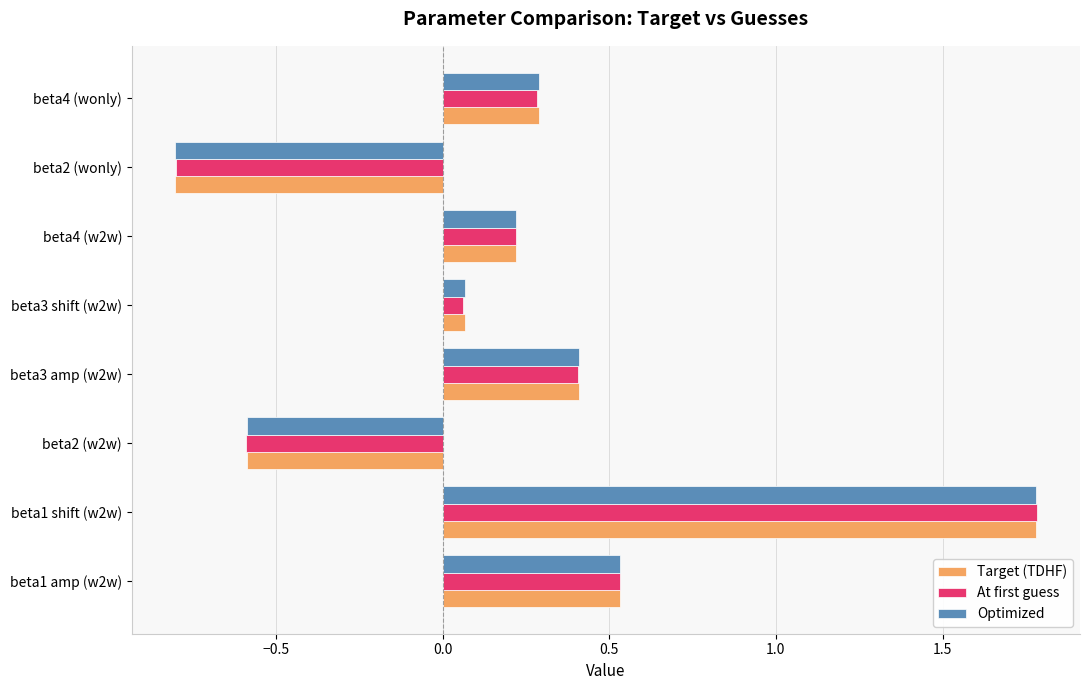

What is the total value across all series at beta1 amp (w2w)?

1.6